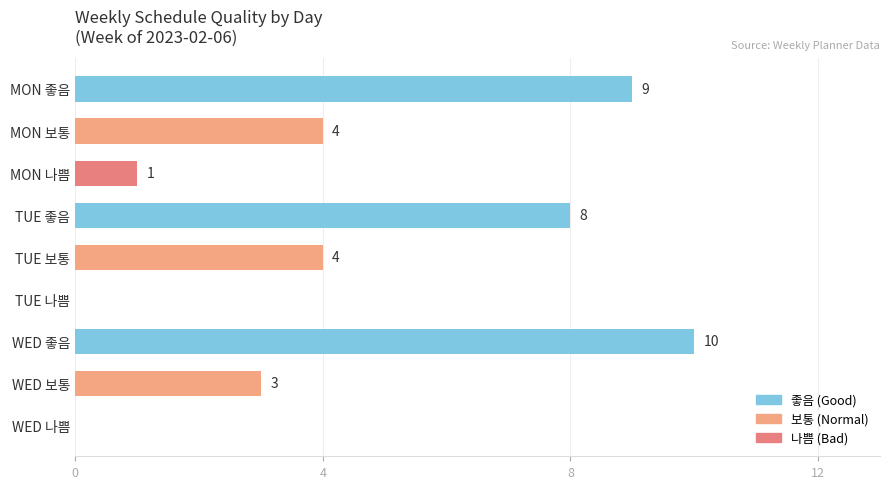

How many values are between 1 and 8?

5